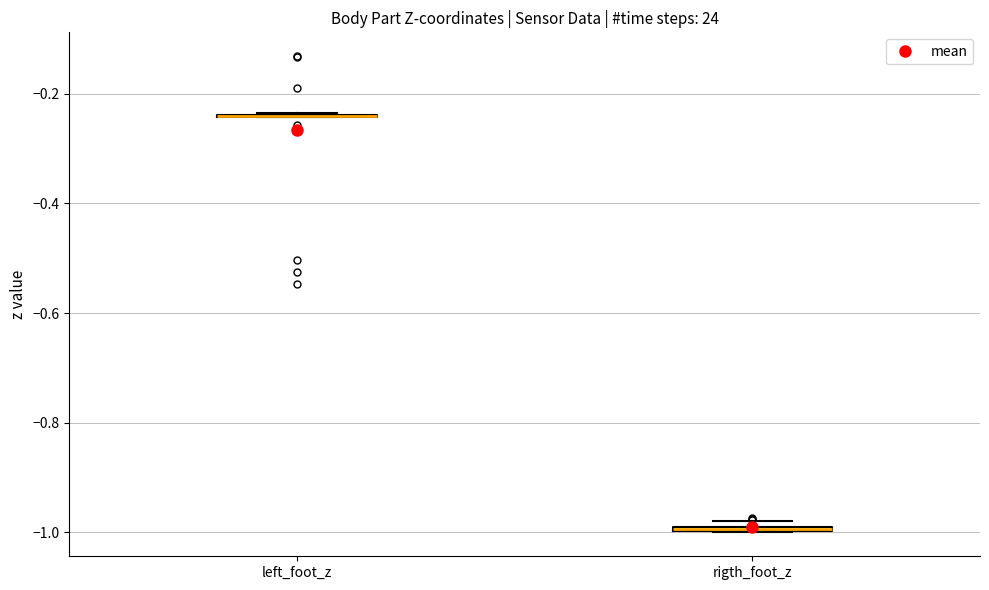

Where is the upper edge of the box for rigth_foot_z on the y-axis? The values are not printed on the chart, so give them approximately, as read against the axis.

-0.98